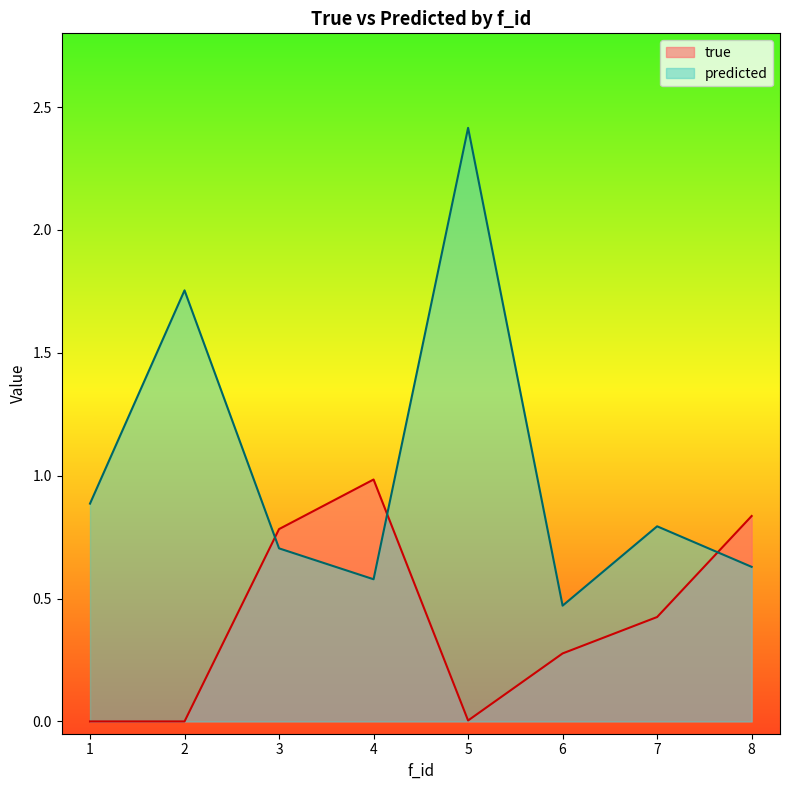

How many positive values does the true series have?

6